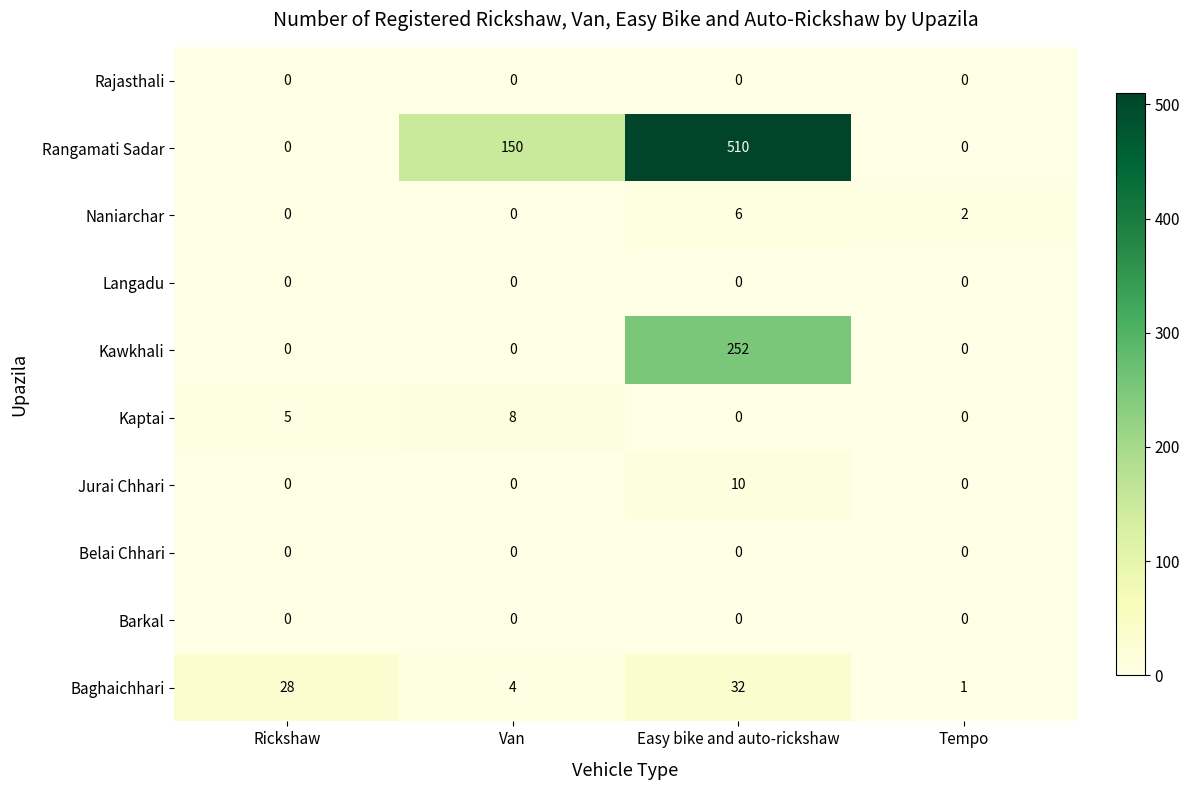

Which series changed the most between Van and Easy bike and auto-rickshaw?

Rangamati Sadar